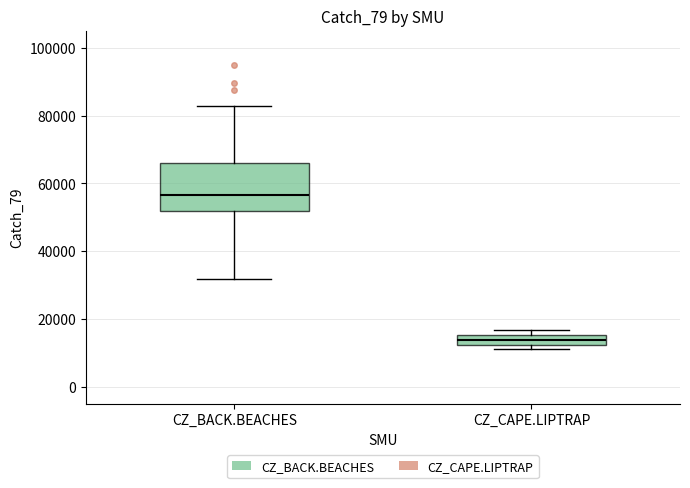

Comparing the boxes themselves (not the whiskers), which one is the tallest?

CZ_BACK.BEACHES